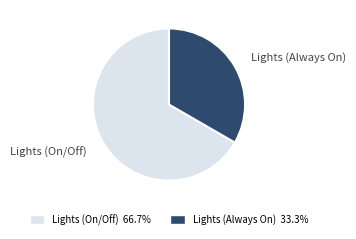

Between Lights (On/Off) and Lights (Always On), which is larger?

Lights (On/Off)